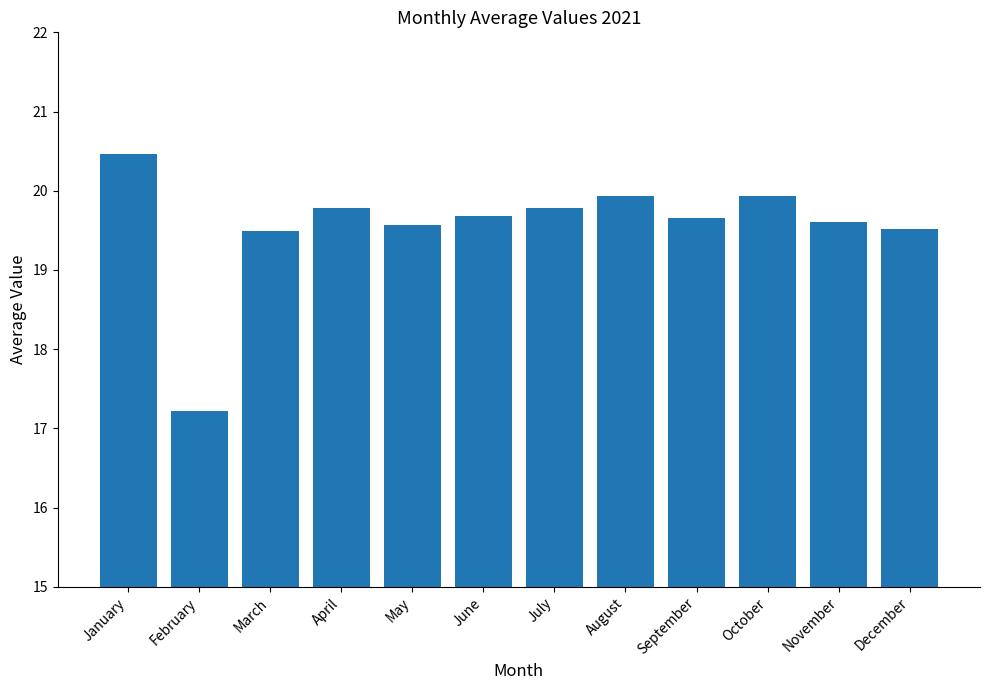

What is the value of the 11th bar from the left?

19.6